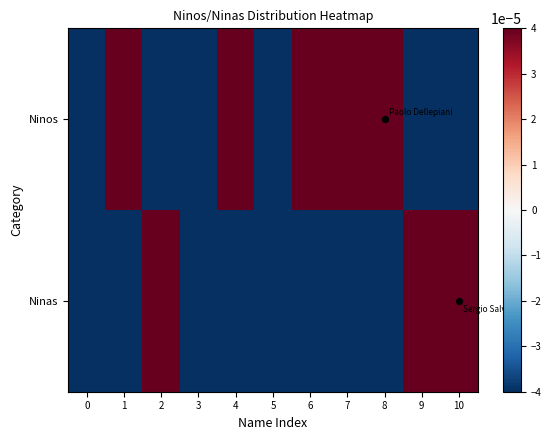

At which category is the sum across all series the highest?

10